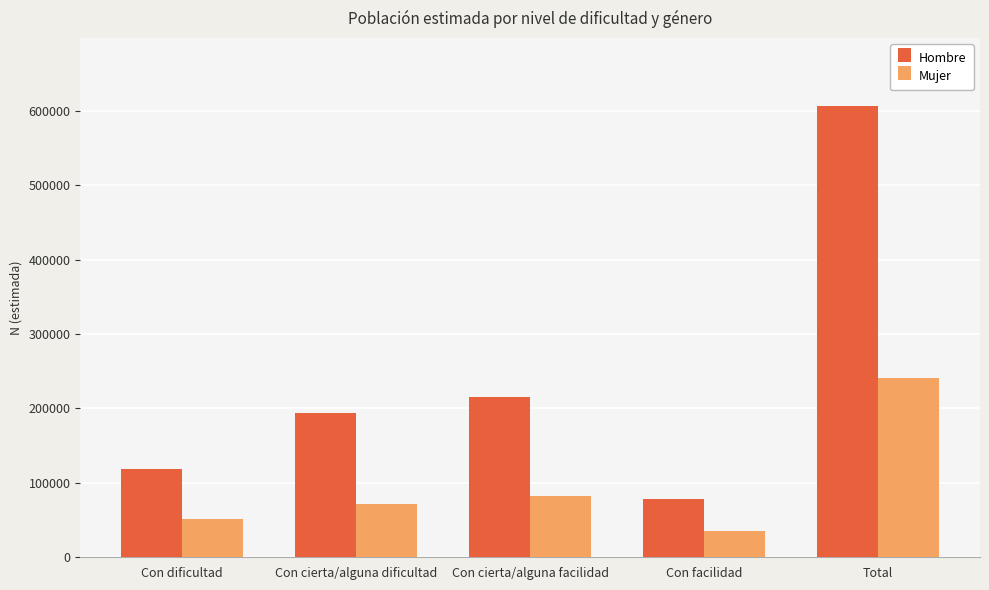

Read the Hombre value at Con facilidad, to the nearest 10.

77850